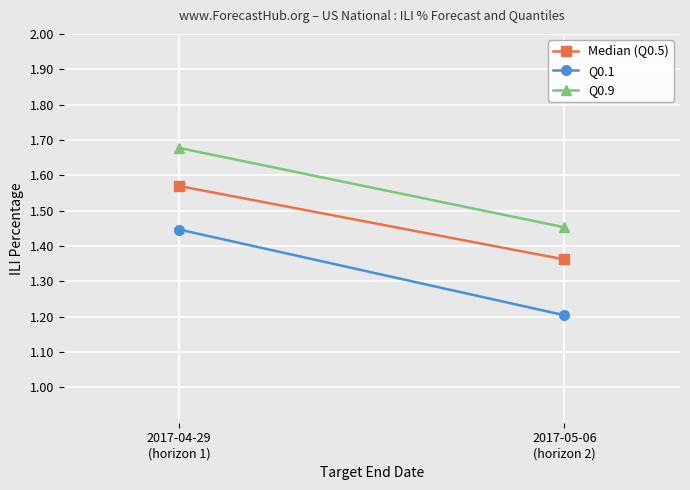

Rank the series by their maximum value, from lowest to highest.

Q0.1, Median (Q0.5), Q0.9